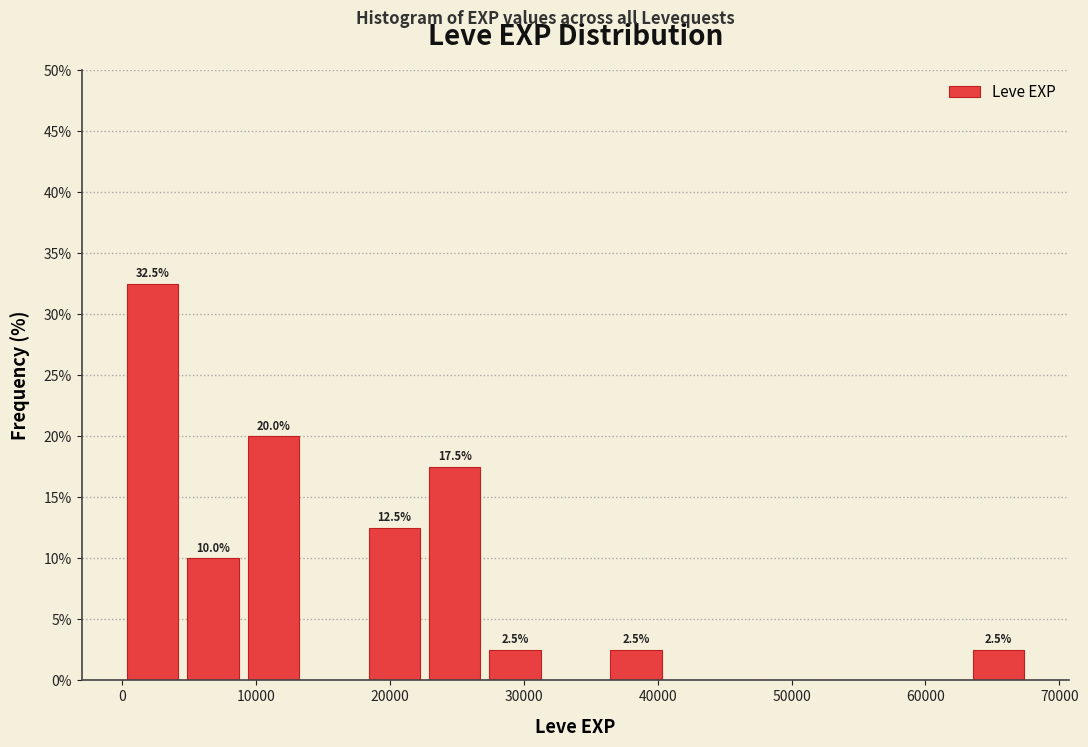

Which range on the x-axis has the tallest bar?

0 to 5000